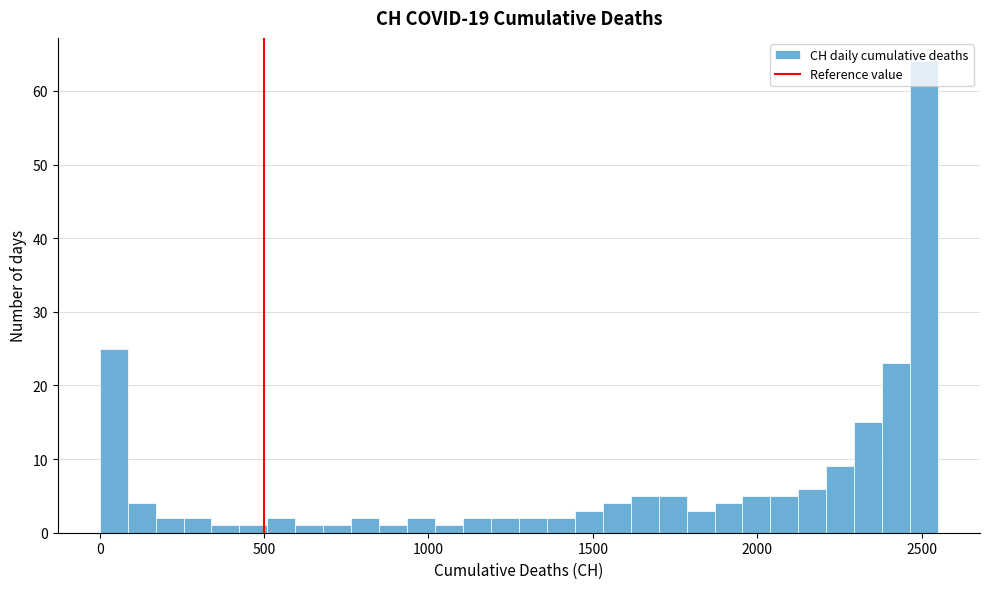

Around what value on the x-axis is the tallest bar? Give the approximate position of its centre, as read against the axis.

2500